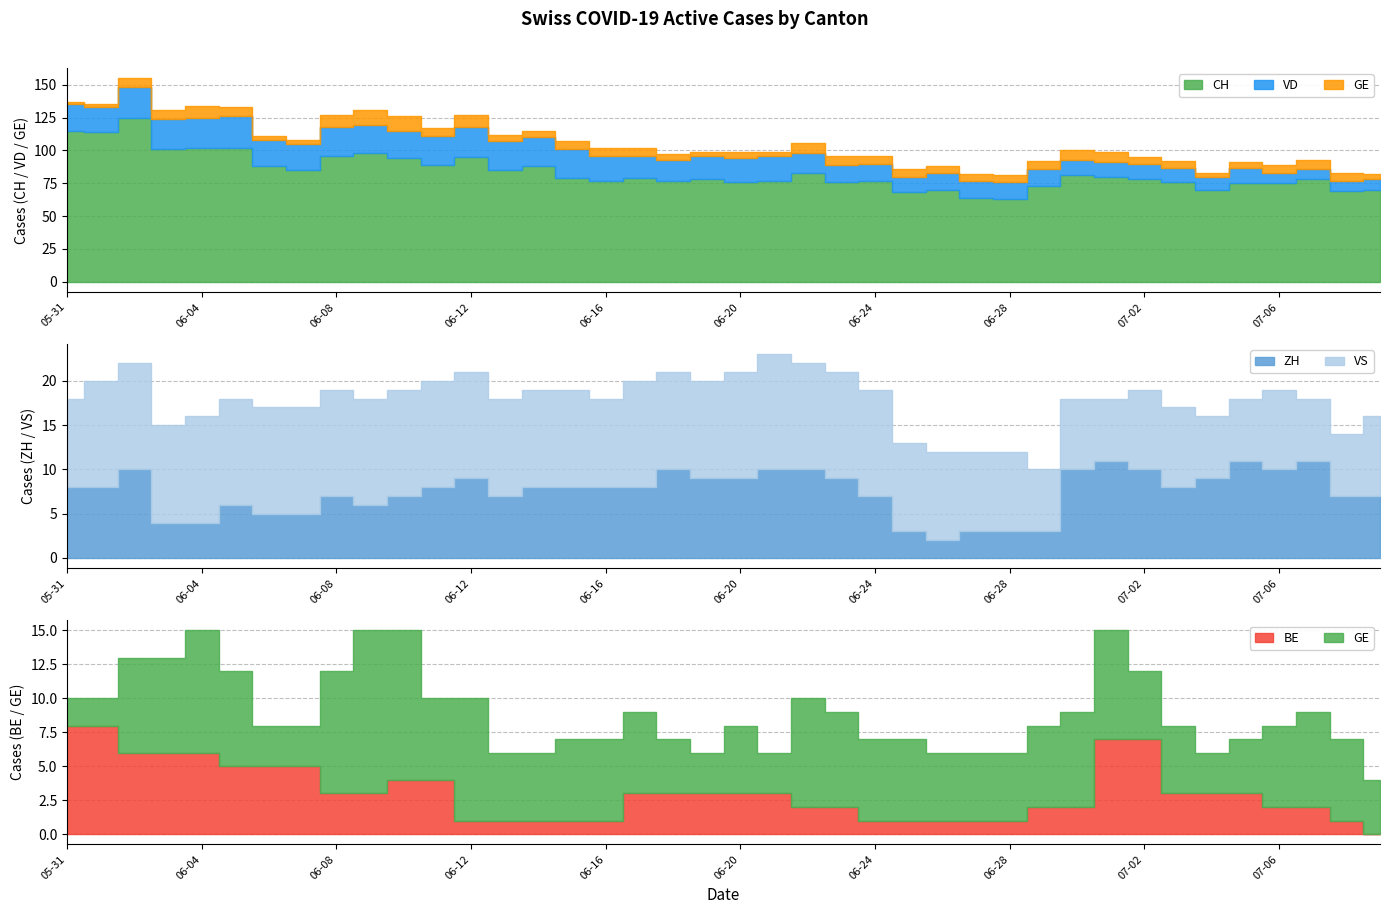

At which category does CH reach its first local peak?

2020-06-02